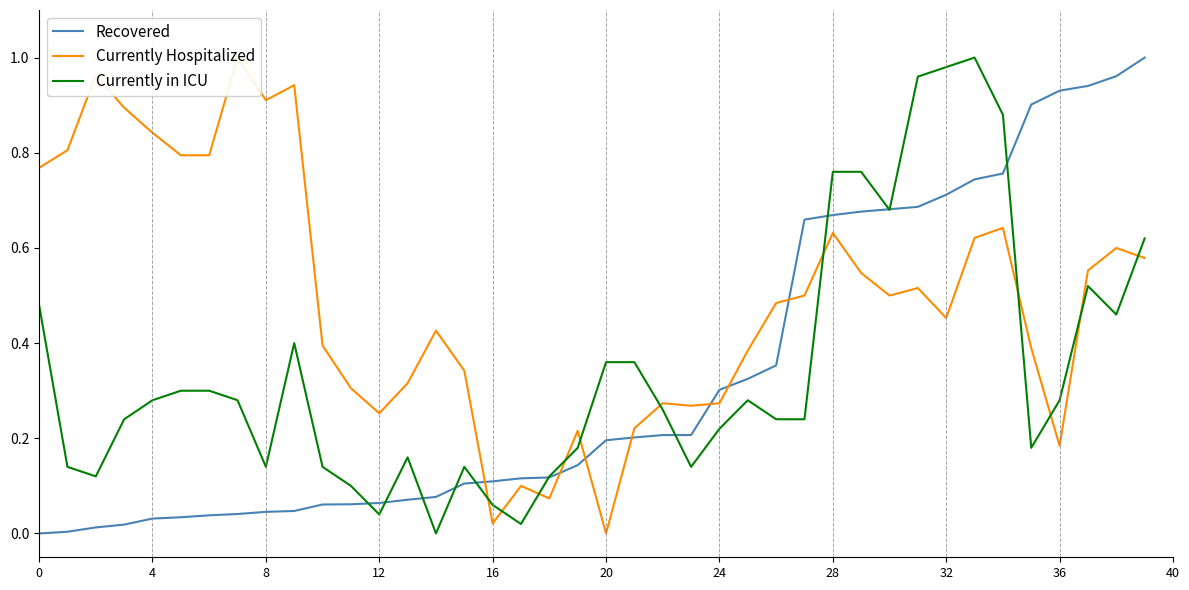

In Currently Hospitalized, how many points are higher than both neighbors (excluding endpoints)?

11